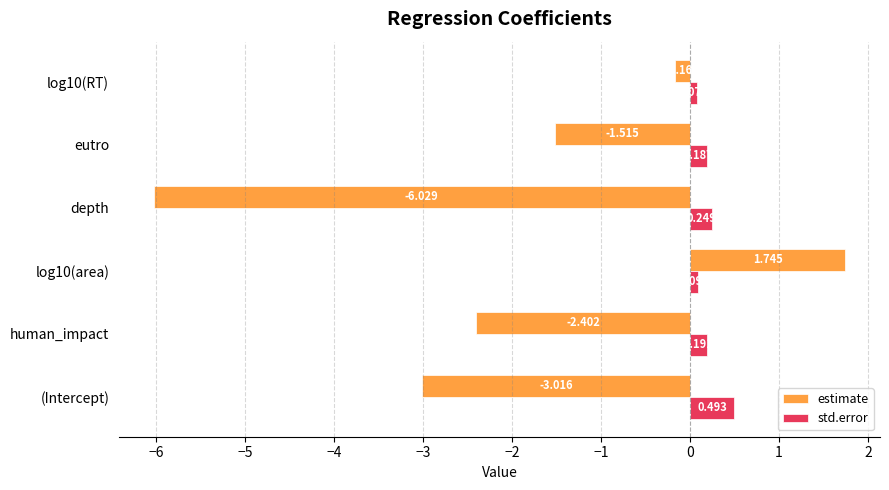

List the series in order of their overall mean, highest first.

std.error, estimate